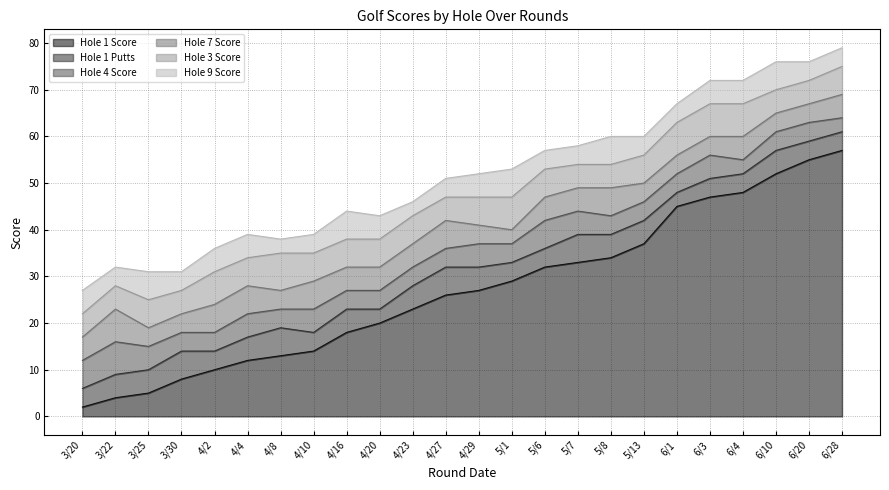

The value of Hole 7 Score at 4/23 is 5. True or false?

True